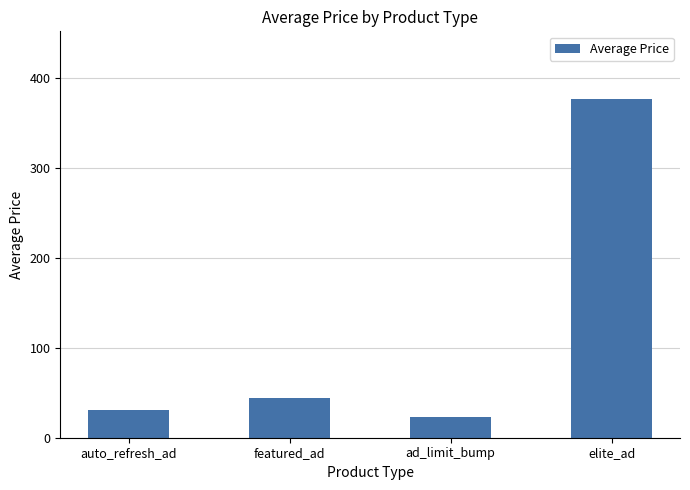

What is the label of the 4th bar from the right?

auto_refresh_ad